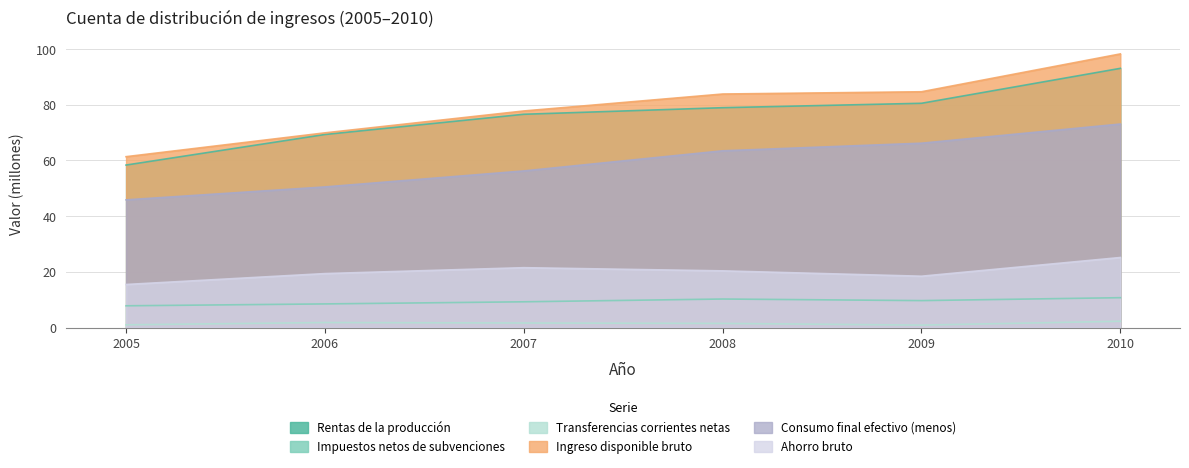

True or false: Rentas de la producción has a value of 28.4 at 2009.

False